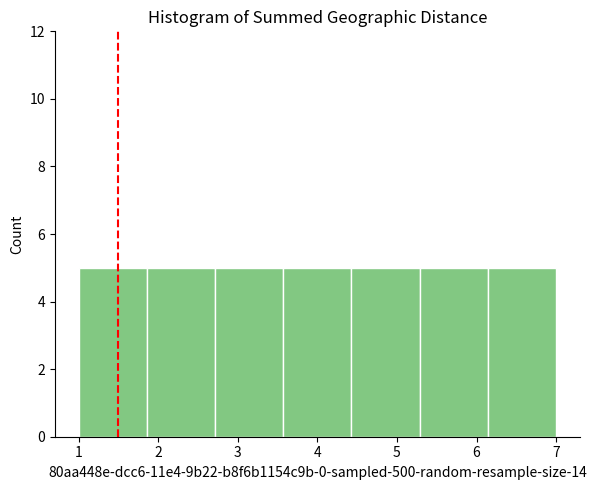

Reading left to right, list every bar in this chart as the range it spans on the x-axis followed by its height. Neither the bar edges nor the heights are printed on the chart, so give them approximately, as read against the axes.

1.0 to 1.9: 5
1.9 to 2.7: 5
2.7 to 3.6: 5
3.6 to 4.4: 5
4.4 to 5.3: 5
5.3 to 6.1: 5
6.1 to 7.0: 5